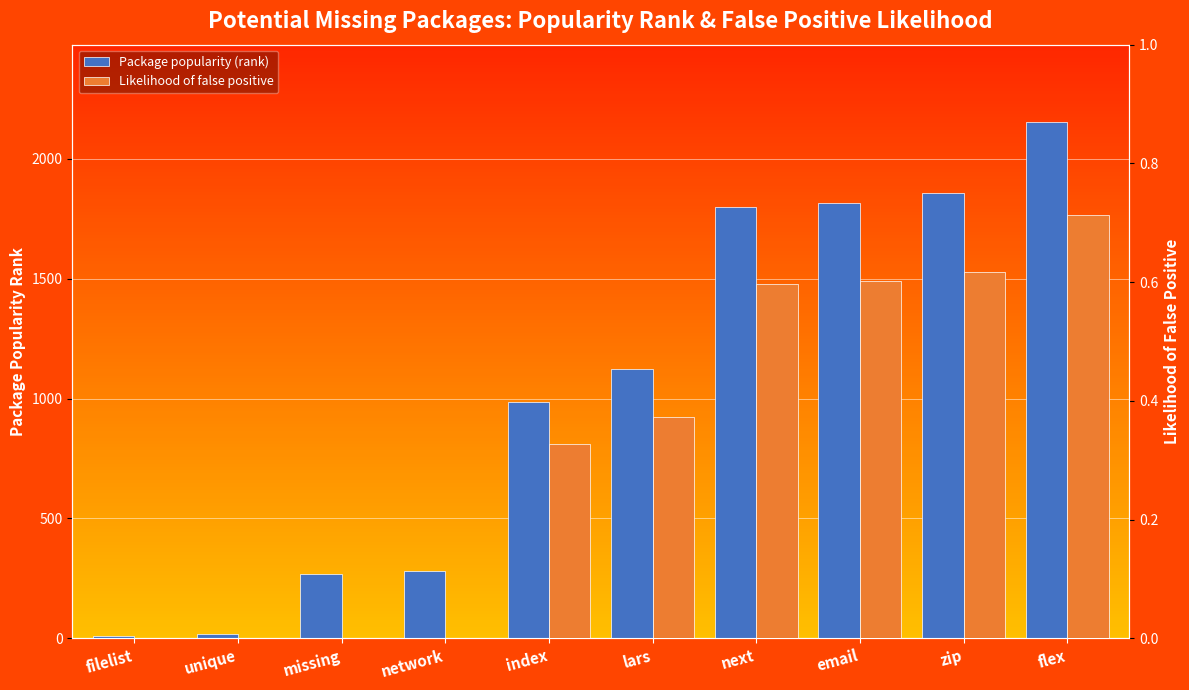

Which series has the largest total across all categories?

Package popularity (rank)